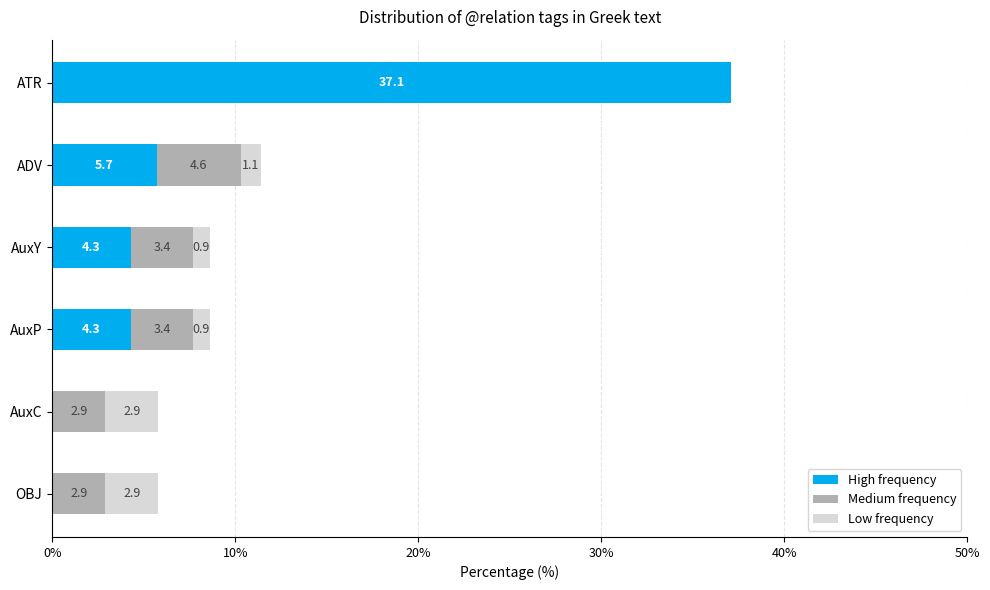

Is it true that High frequency equals 3.8 at ADV?

False